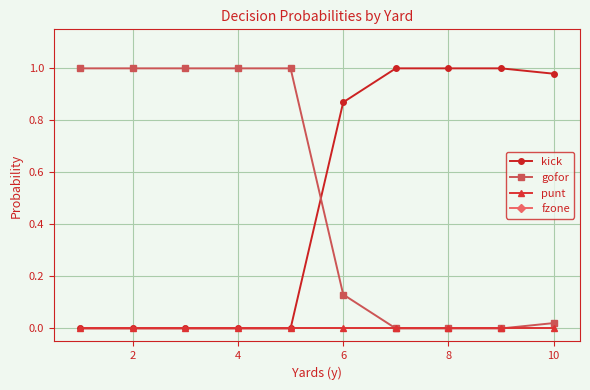

How many intersections are there between kick and gofor?

1